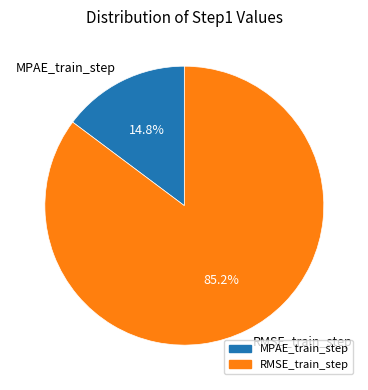

Does any single category account for the majority?

Yes